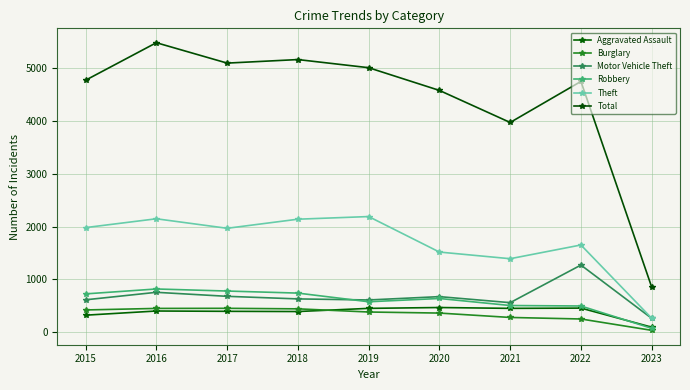

What is the value of the Burglary point at the 3rd from the left?

453